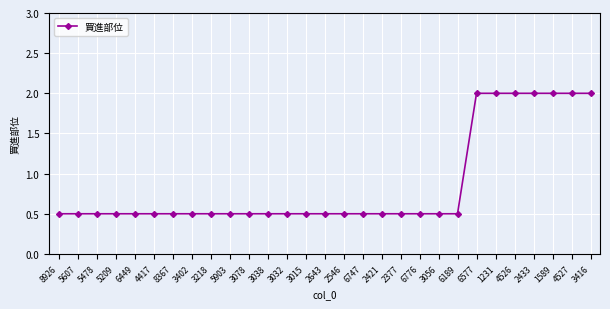

What is the maximum value shown in the chart?

2.0